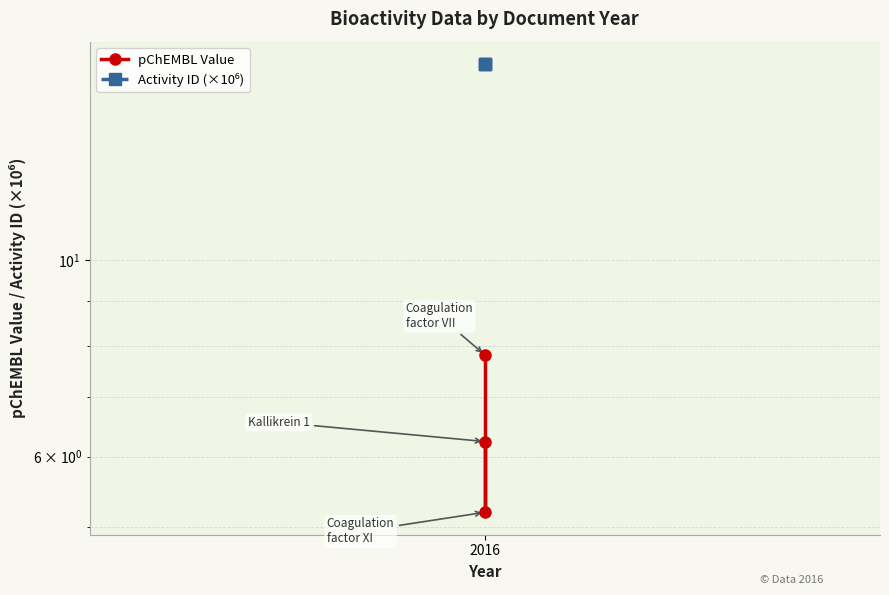

Which series has the largest range (max minus min)?

pChEMBL Value